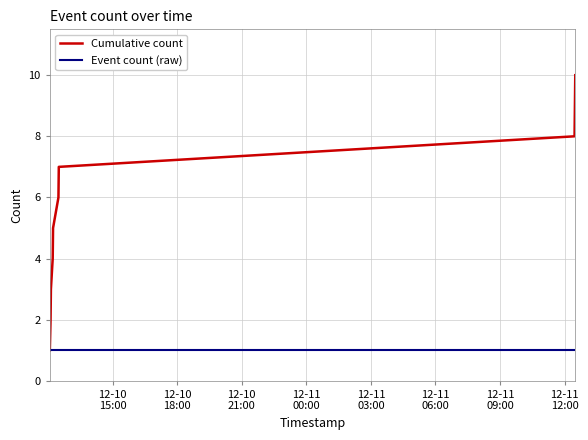

Which series has the widest spread of values?

Cumulative count